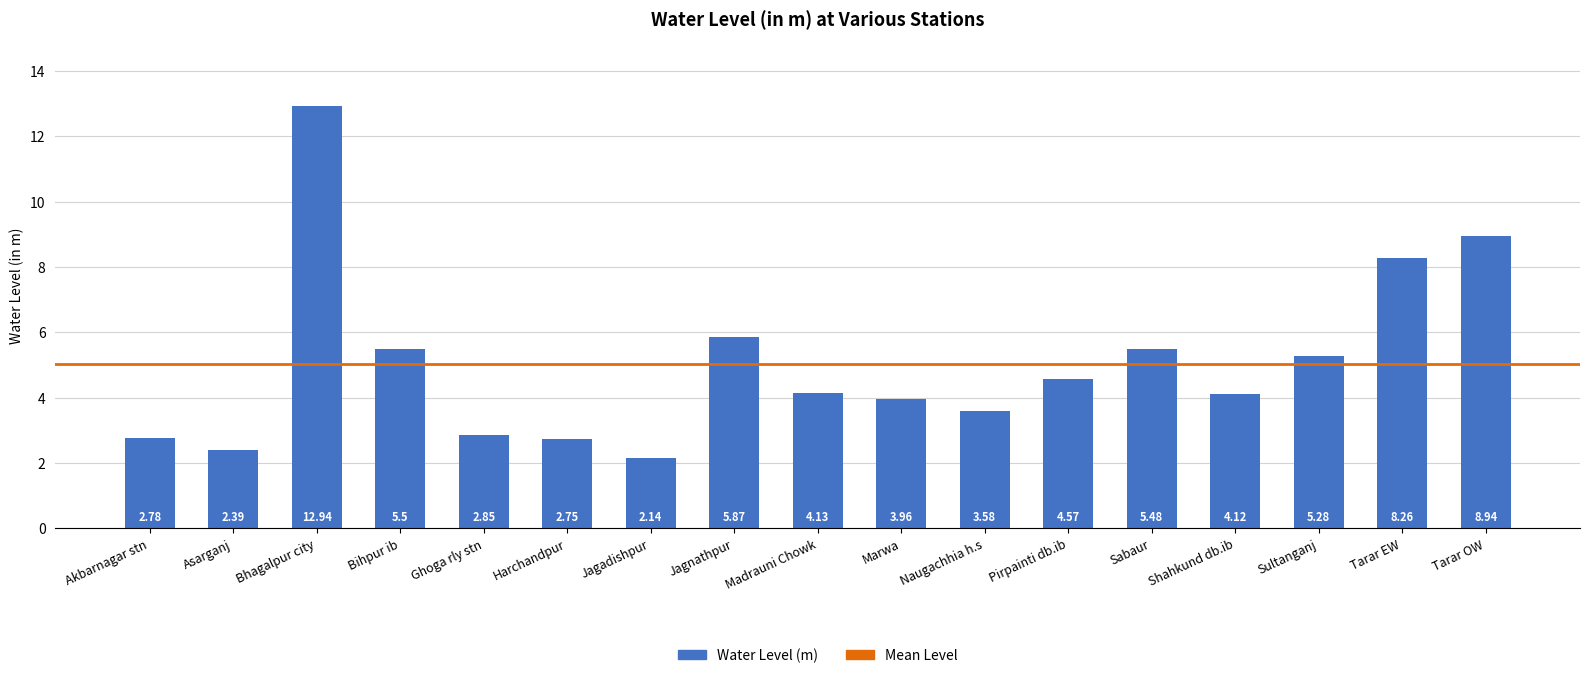

List the labels in order of value, smallest first.

Jagadishpur, Asarganj, Harchandpur, Akbarnagar stn, Ghoga rly stn, Naugachhia h.s, Marwa, Shahkund db.ib, Madrauni Chowk, Pirpainti db.ib, Sultanganj, Sabaur, Bihpur ib, Jagnathpur, Tarar EW, Tarar OW, Bhagalpur city